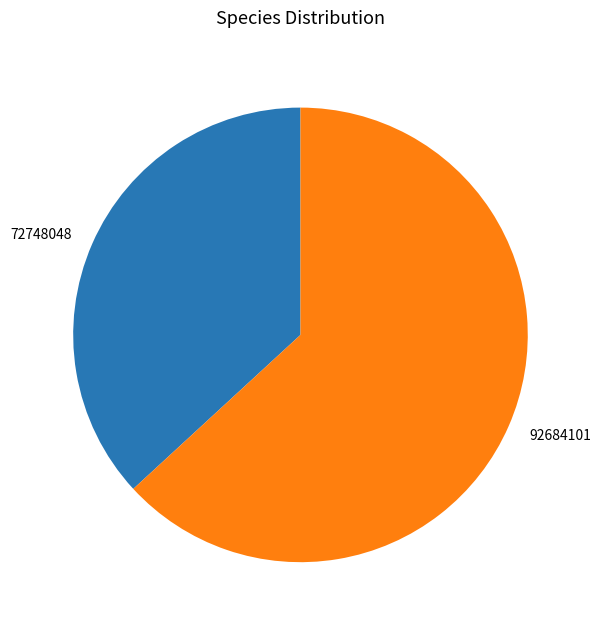

Which slice is the smallest?

72748048